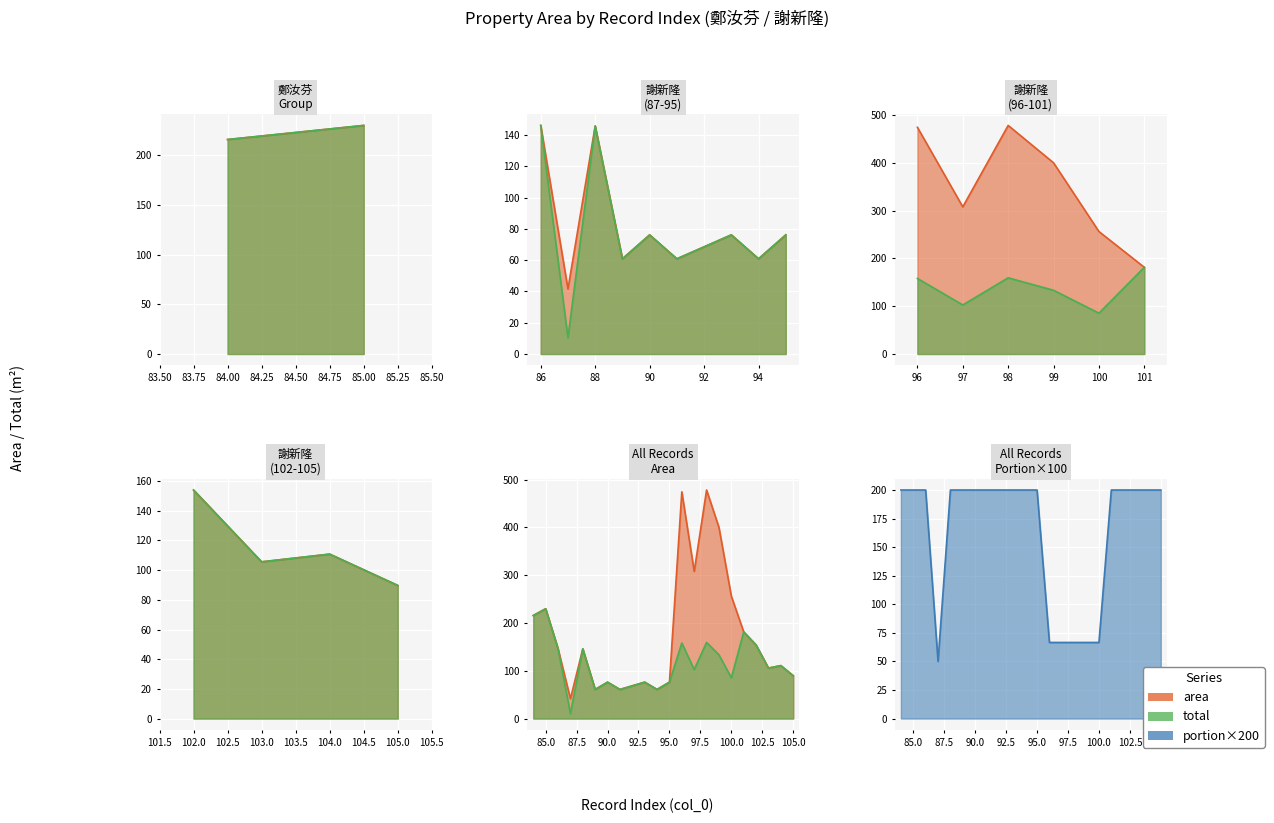

Reading left to right, transcribe all the data shown in this chart.

area: 215.6	229.7	146.2	41.6	145.9	60.9	76.2	60.9	76.2	60.9	76.2	474.2	307.8	478.1	399.9	256.1	181.3	154.0	105.6	110.8	89.7
total: 215.6	229.7	146.2	10.4	145.9	60.9	76.2	60.9	76.2	60.9	76.2	158.1	102.6	159.4	133.3	85.4	181.3	154.0	105.6	110.8	89.7
portion: 200.0	200.0	200.0	50.0	200.0	200.0	200.0	200.0	200.0	200.0	200.0	66.6	66.6	66.6	66.6	66.6	200.0	200.0	200.0	200.0	200.0